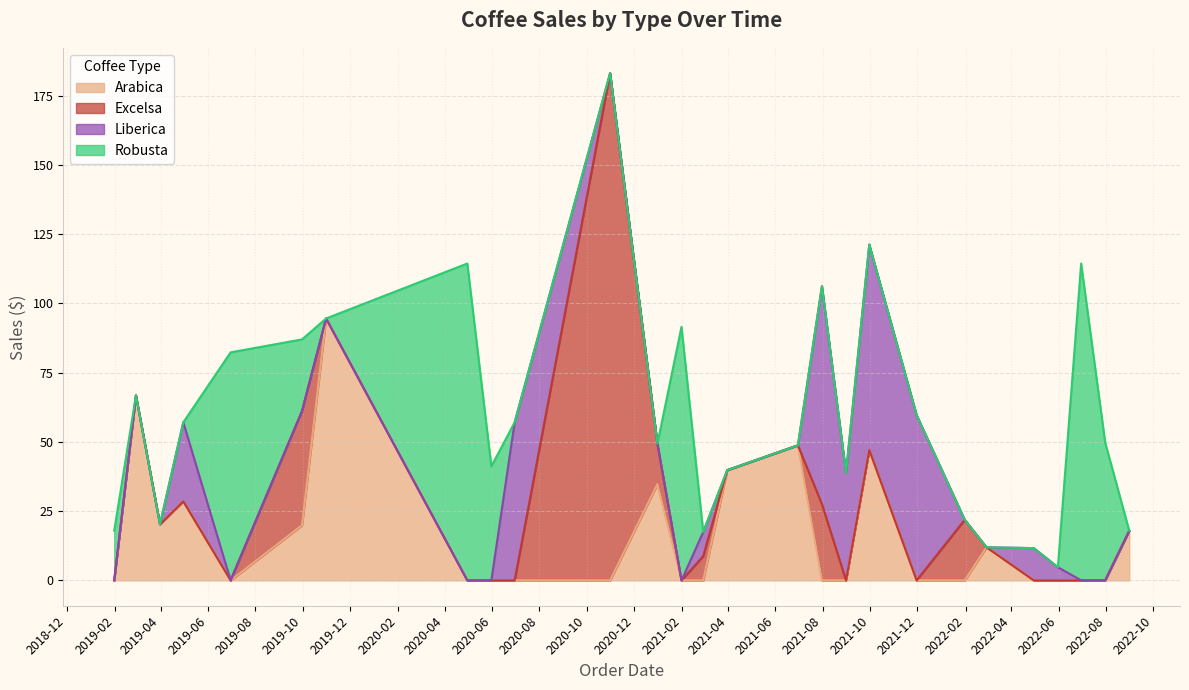

At 2022-05-20, list the series in order from largest to smallest.

Liberica, Arabica, Excelsa, Robusta